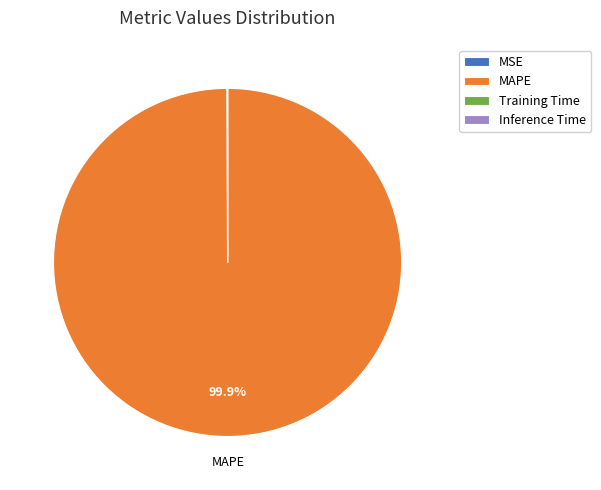

What percentage is NOT represented by MAPE?

0.1%